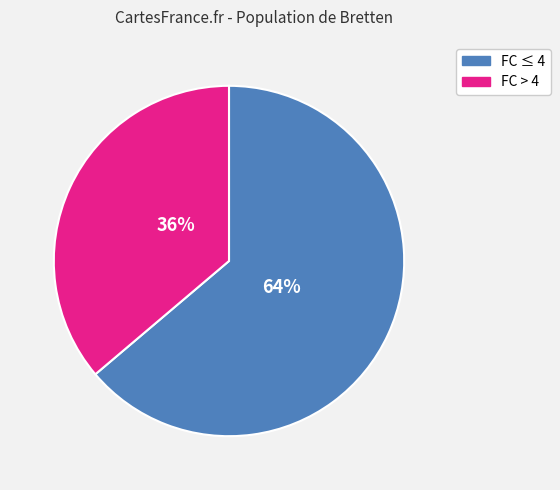

To the nearest percent, what percentage of the pie is FC ≤ 4?

64%